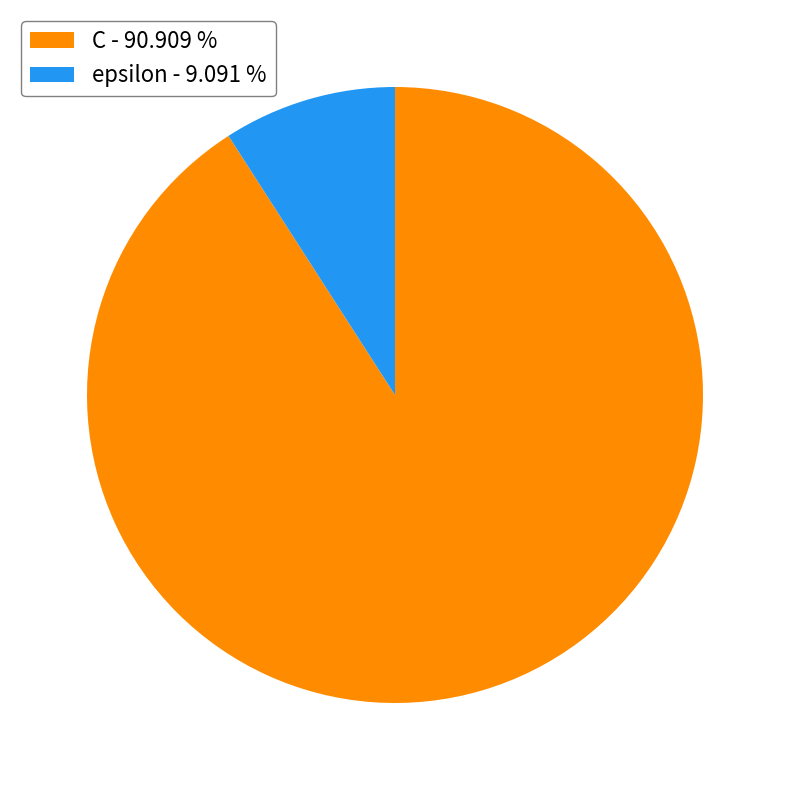

Between C and epsilon, which is larger?

C